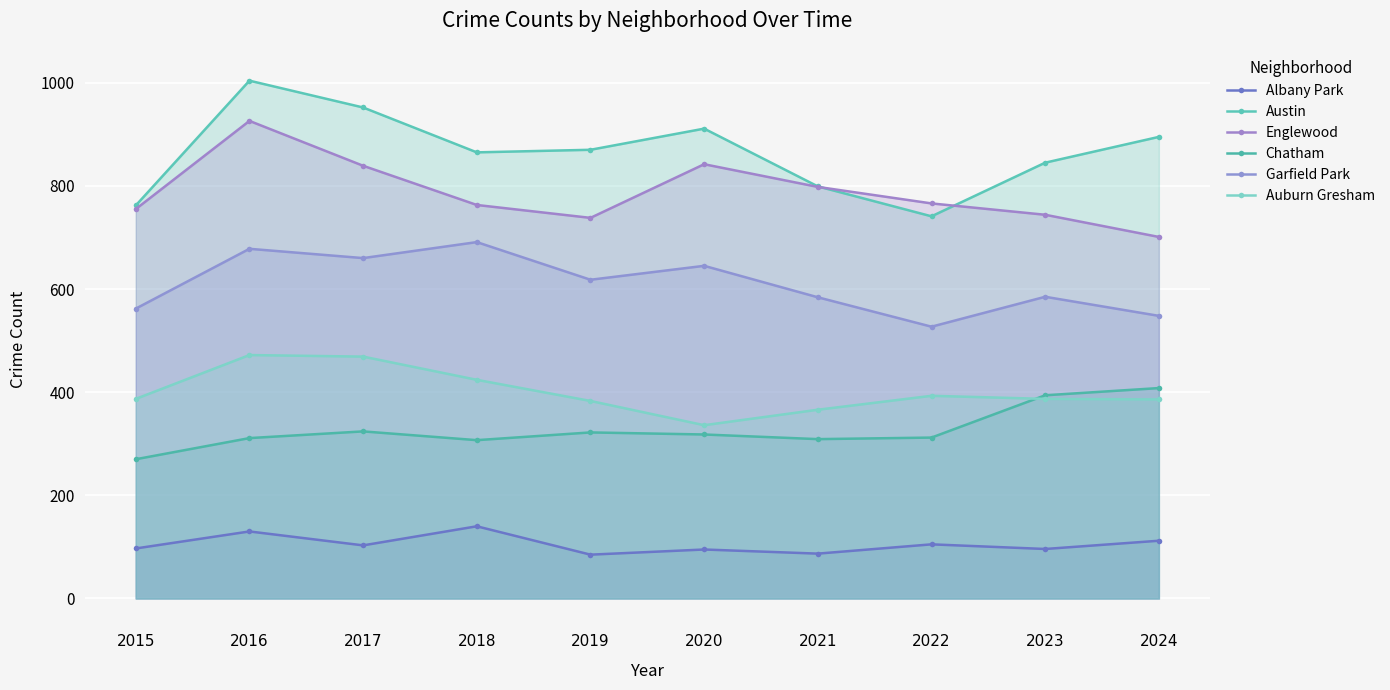

How many values in the Garfield Park series exceed 618?

4